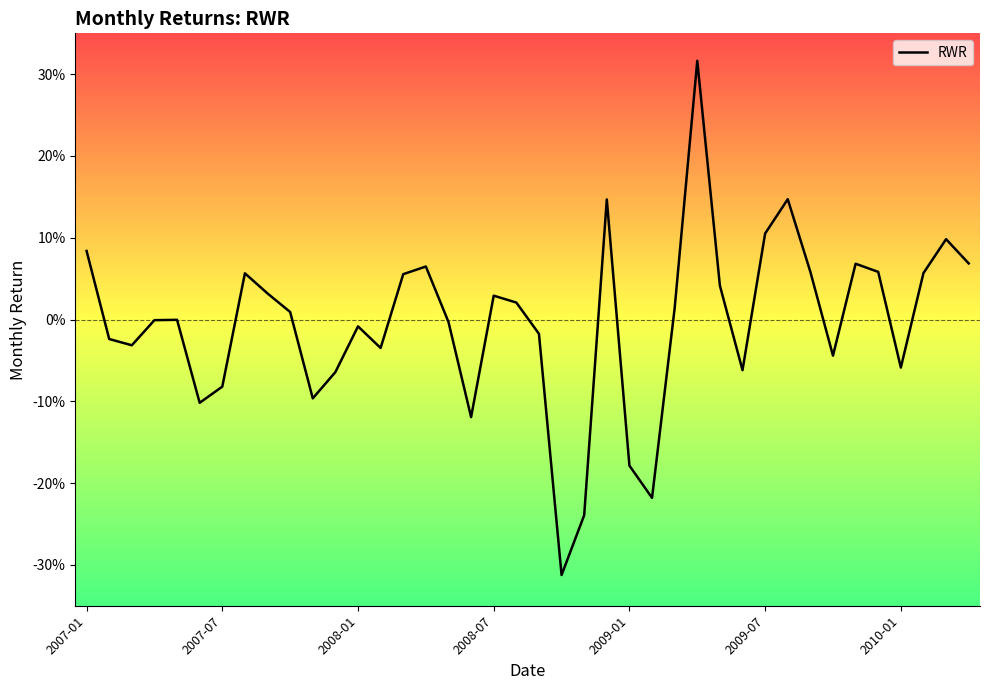

How many points are lower than both their immediate neighbors (excluding endpoints)?

10